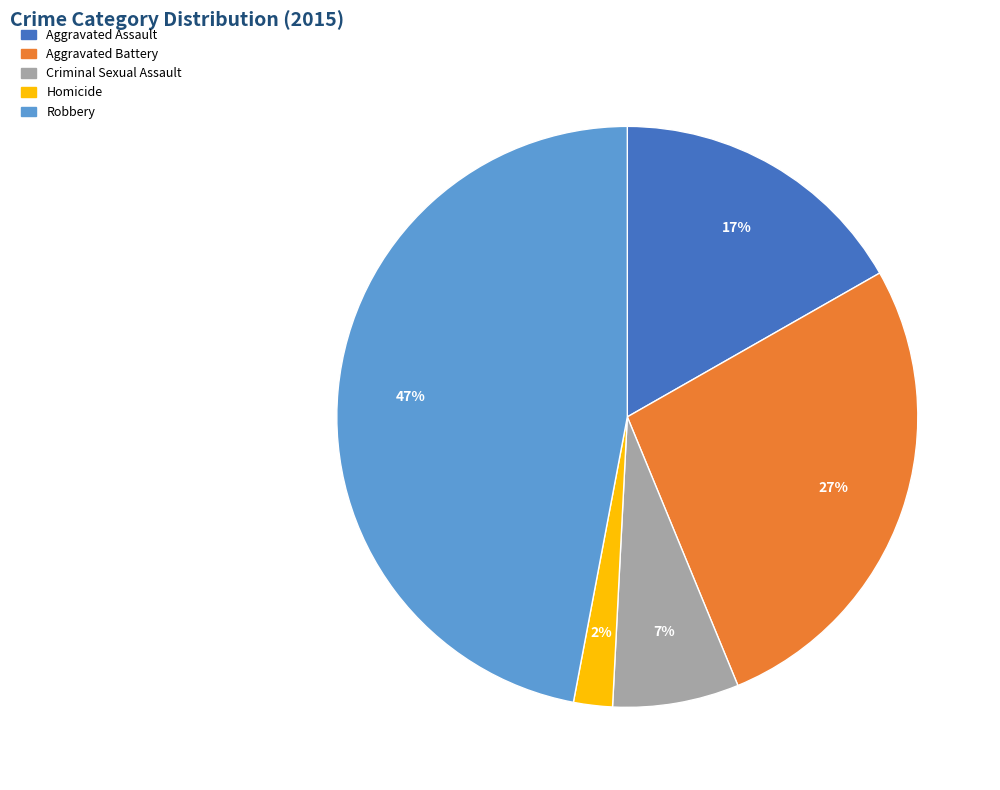

Rank the categories by value from highest to lowest.

Robbery, Aggravated Battery, Aggravated Assault, Criminal Sexual Assault, Homicide